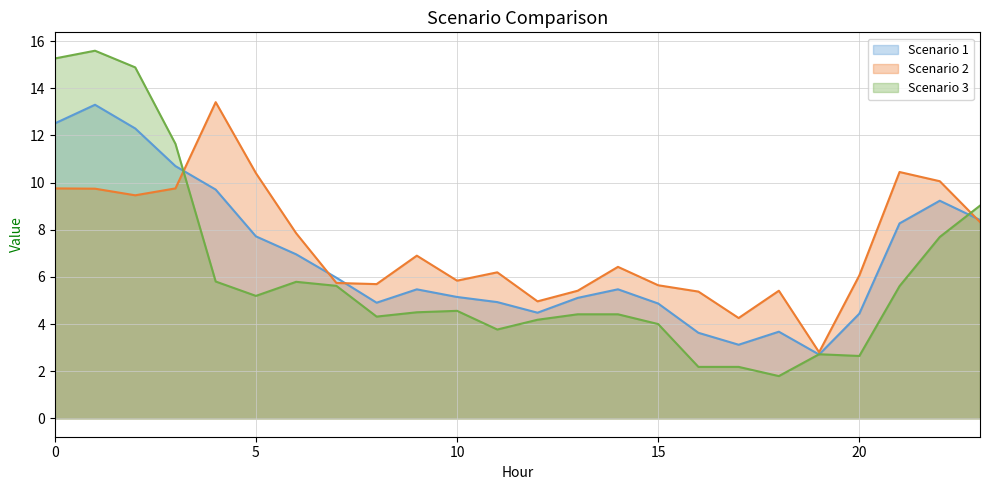

Rank the series by their maximum value, from lowest to highest.

Scenario 1, Scenario 2, Scenario 3